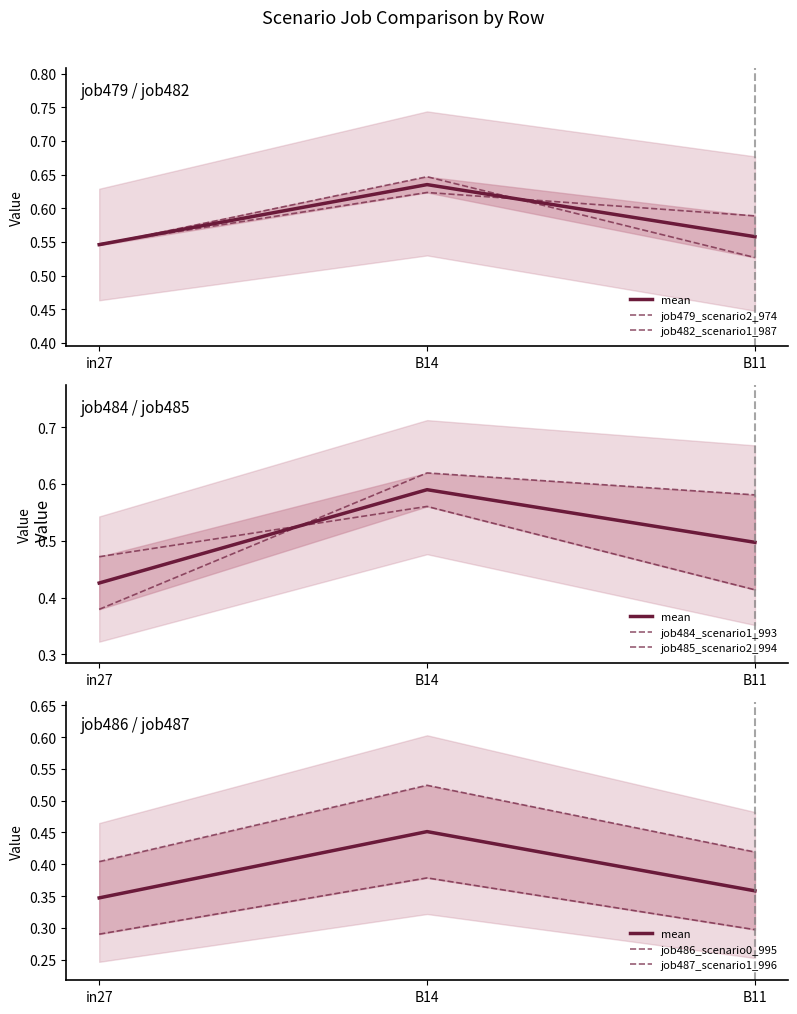

What are all the series names shown in the legend?

job479_scenario2_974, job482_scenario1_987, job484_scenario1_993, job485_scenario2_994, job486_scenario0_995, job487_scenario1_996